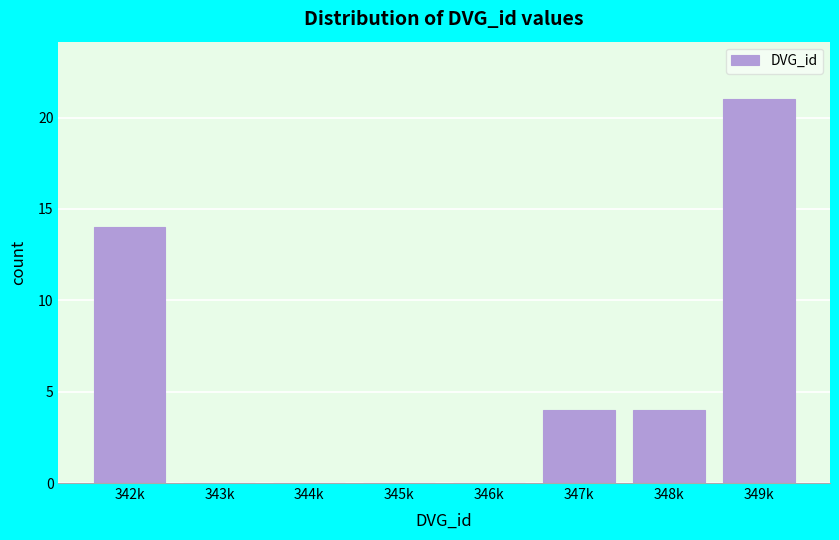

Reading left to right, transcribe all the data shown in this chart.

342k=14	343k=0	344k=0	345k=0	346k=0	347k=4	348k=4	349k=21